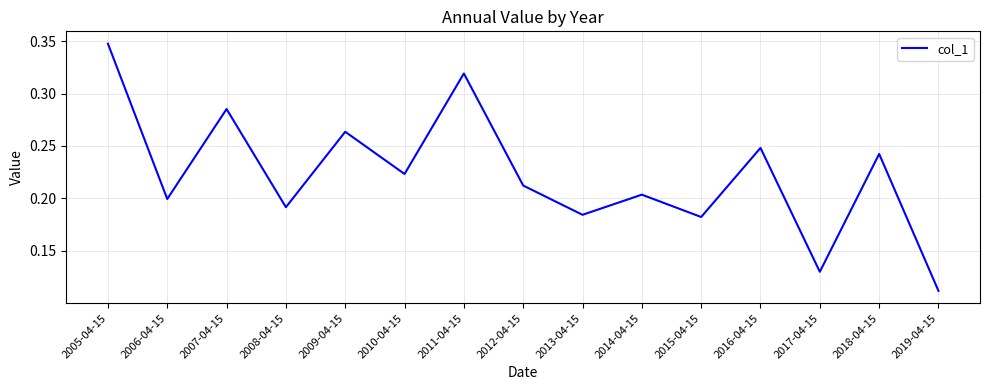

What position from the left is 2009-04-15?

5